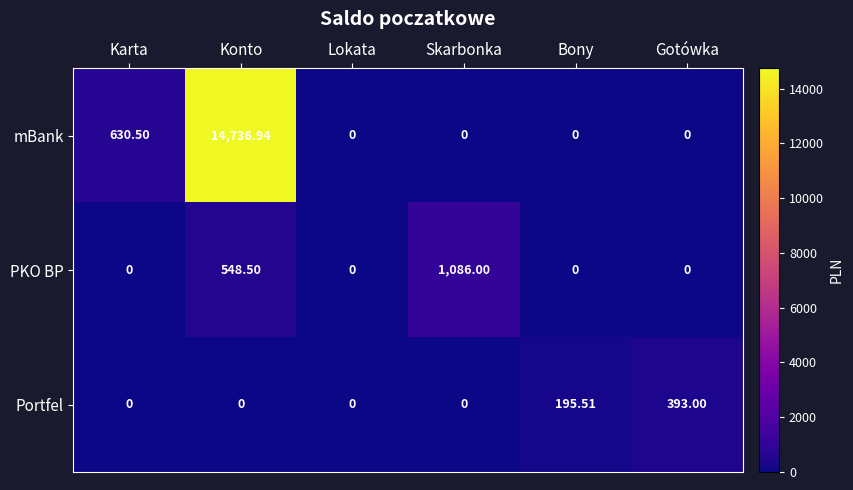

At Konto, list the series in order from largest to smallest.

mBank, PKO BP, Portfel